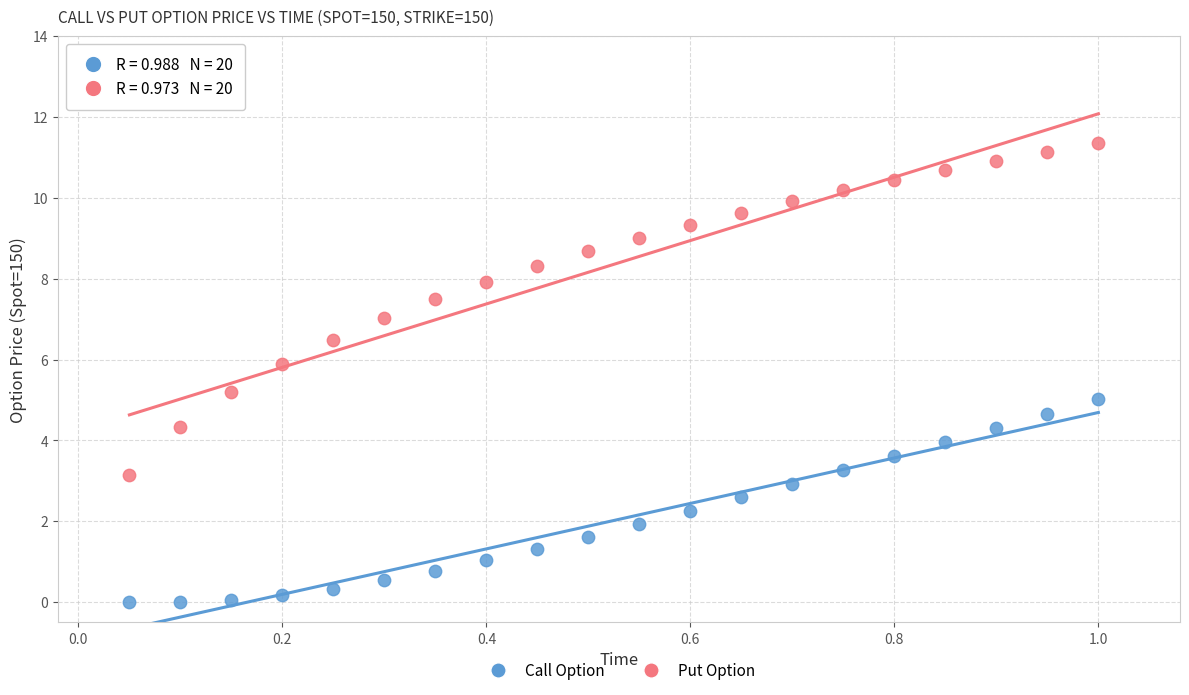

Across all data points, what is the range of X values (max minus min)?

0.9